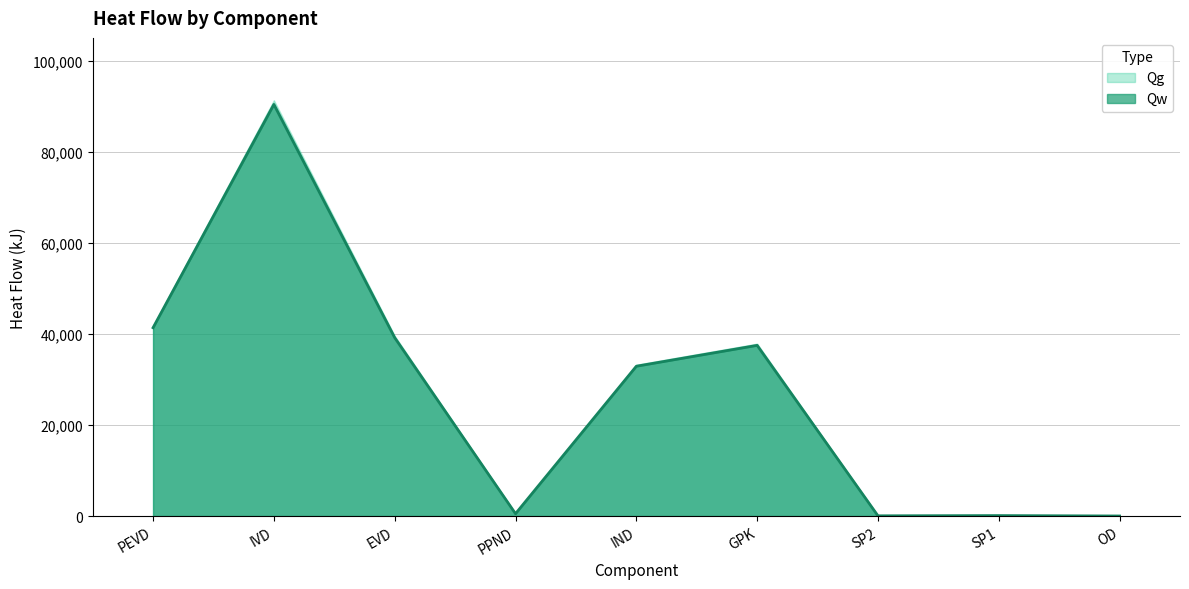

Reading right to left, list all the values displayed in this chart.

8.8	98.5	48.5	37496.4	32910.2	513.5	39186.8	90433.6	41374.5